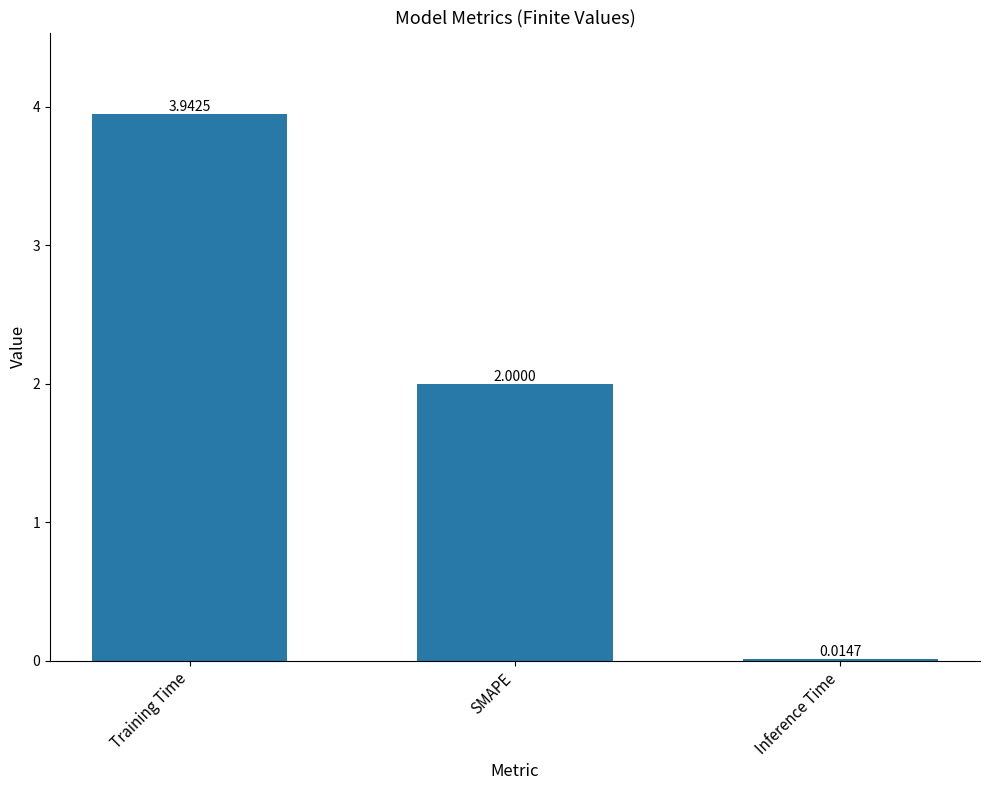

What is the sum of all values?

6.0